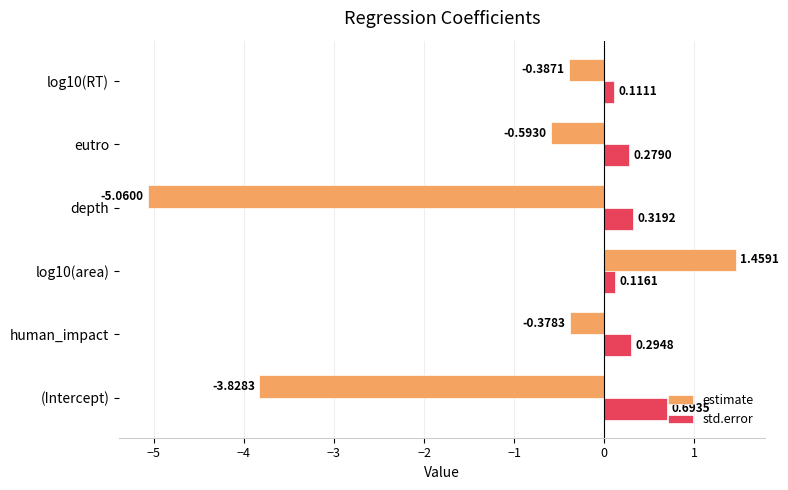

Is the value of estimate at (Intercept) greater than the value of std.error at human_impact?

No